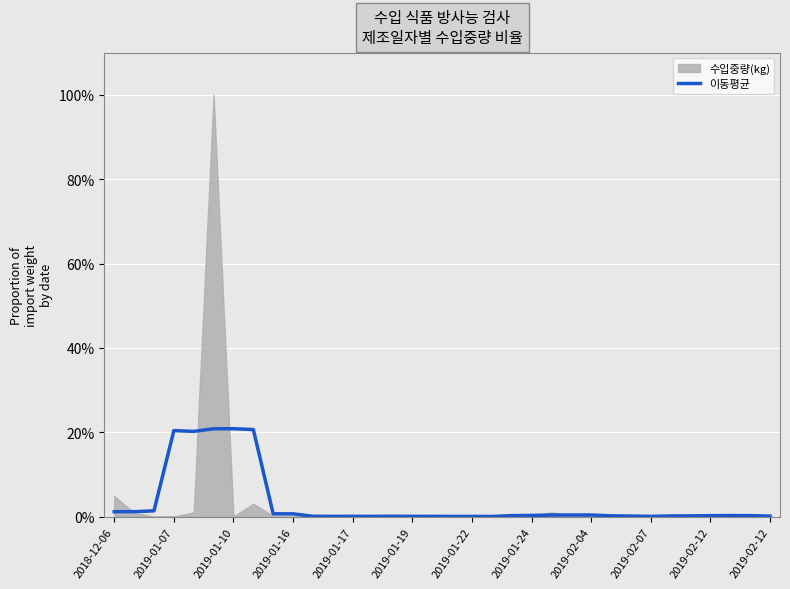

Reading right to left, list all the values displayed in this chart.

0.0	0.0	0.0	0.0	0.0	0.0	0.0	0.0	0.0	0.0	0.0	0.0	0.0	0.0	0.0	0.0	0.0	0.0	0.0	0.0	0.0	0.0	0.0	0.0	0.0	0.0	0.2	0.2	0.2	0.2	0.2	0.0	0.0	0.0